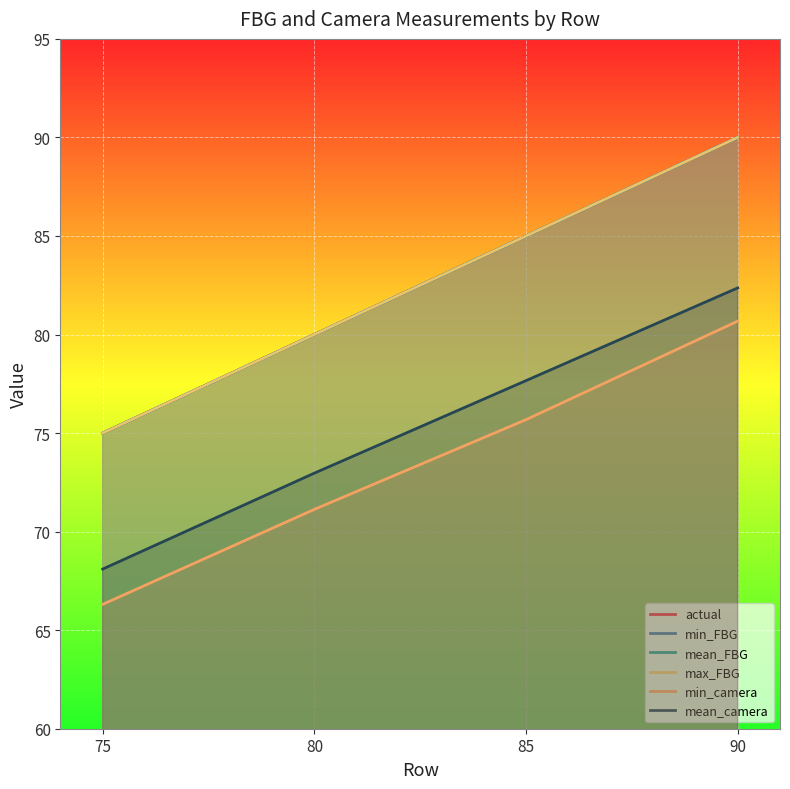

What is the average value of the mean_FBG series?

82.5